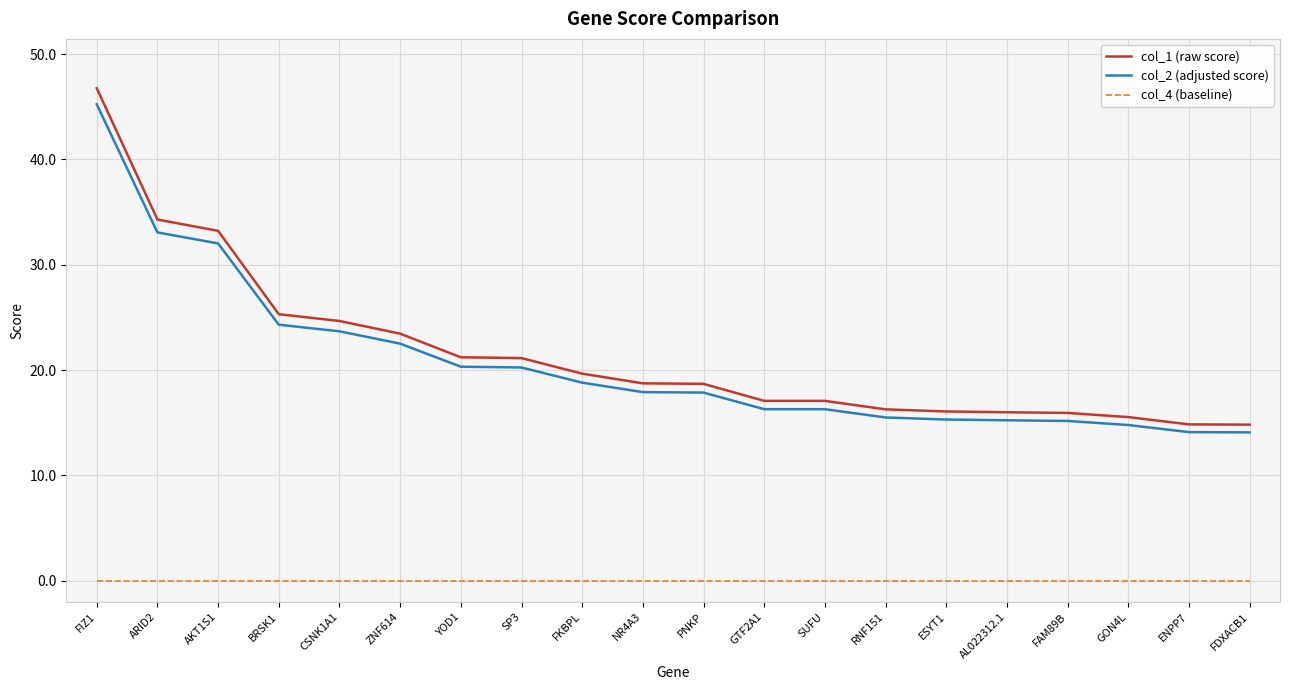

Between PNKP and SUFU, which series saw the biggest shift?

col_1 (raw score)